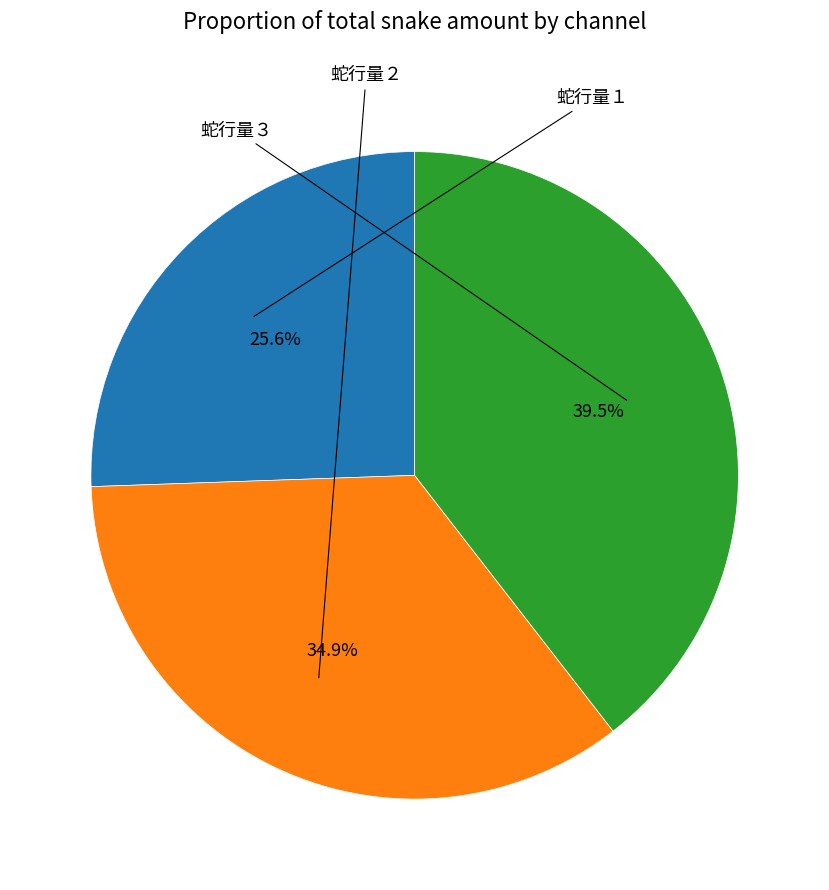

Does any single category account for the majority?

No